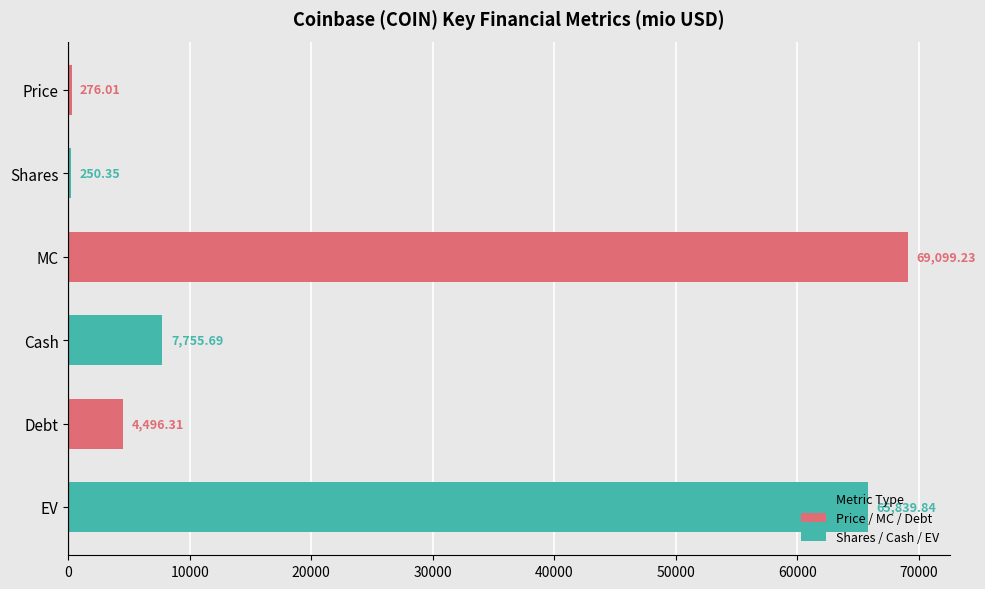

What is the difference between the values at Debt and Cash?

3259.4